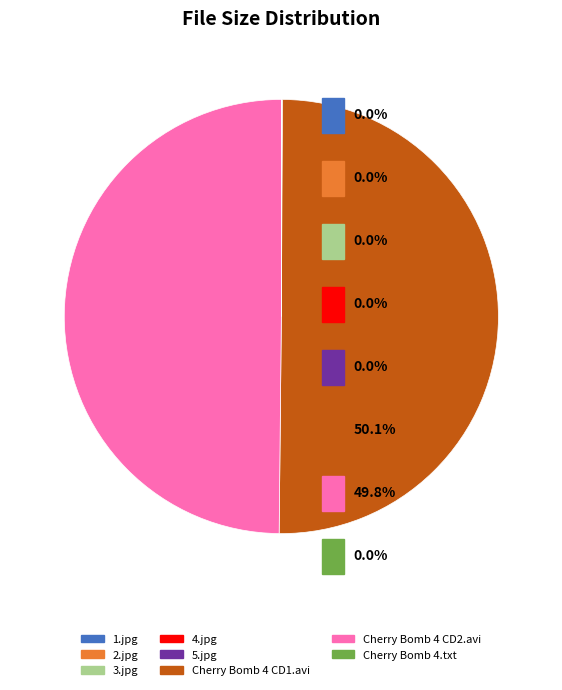

Is it true that Cherry Bomb 4 CD1.avi is 59% of the pie?

False